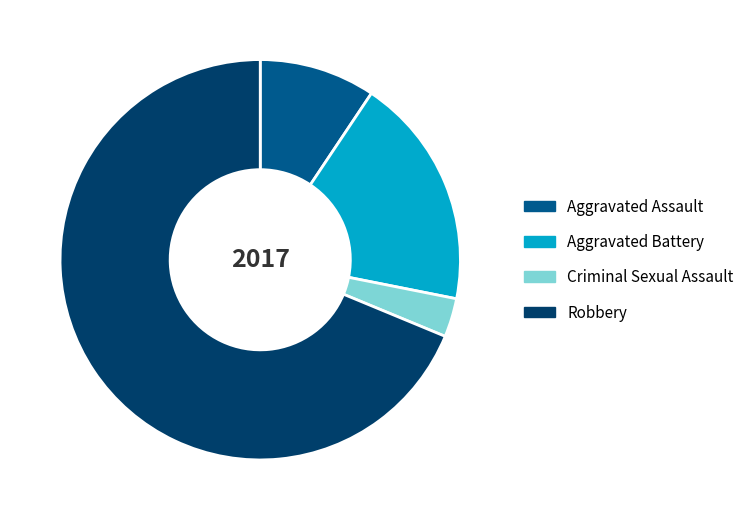

The Aggravated Assault slice represents 9% of the pie. True or false?

True